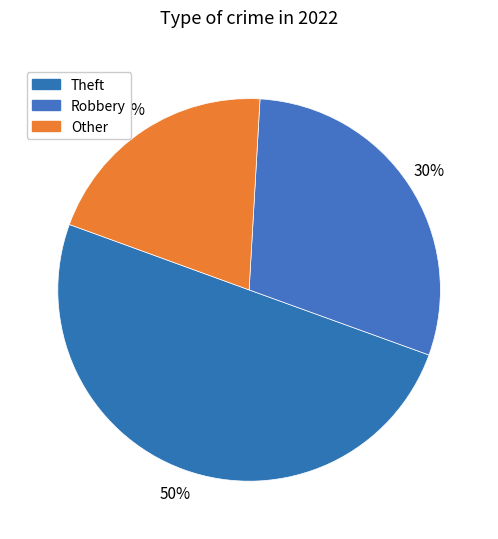

What is the majority slice?

Theft